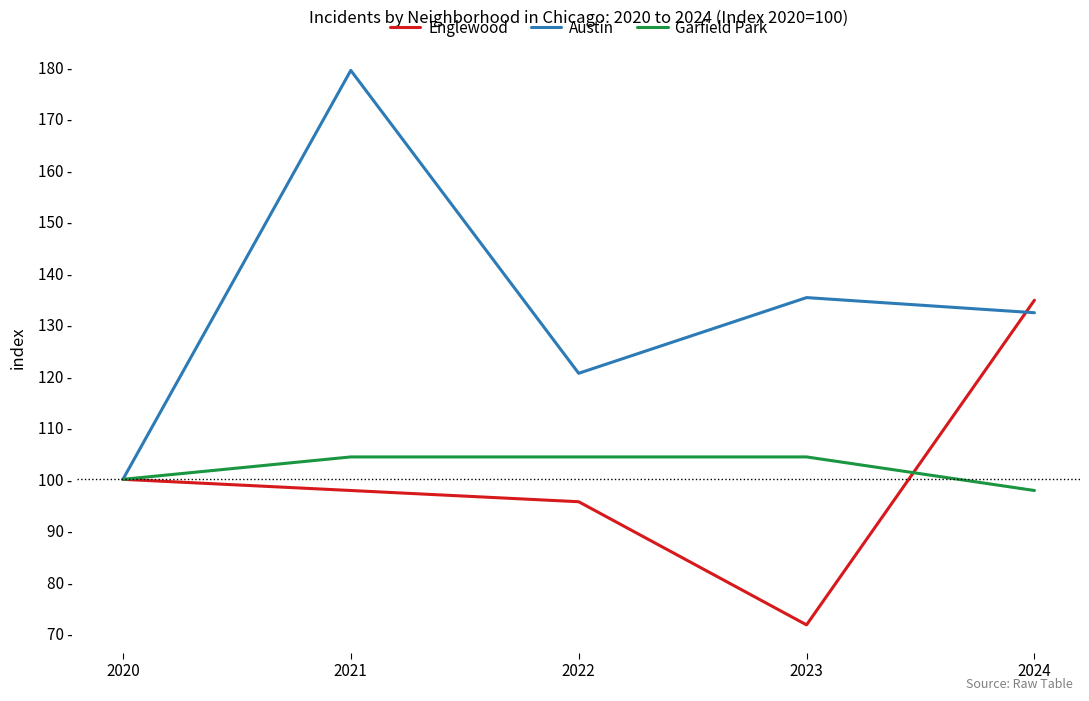

List the series in order of their peak value, highest first.

Austin, Englewood, Garfield Park